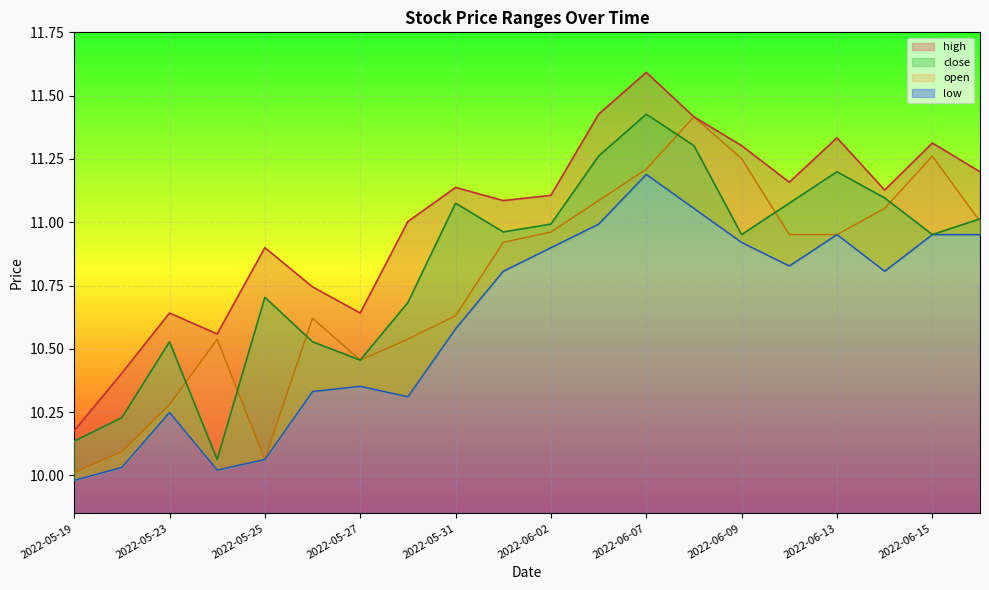

What is the sum of the high values at 2022-06-07 and 2022-05-24?

22.2